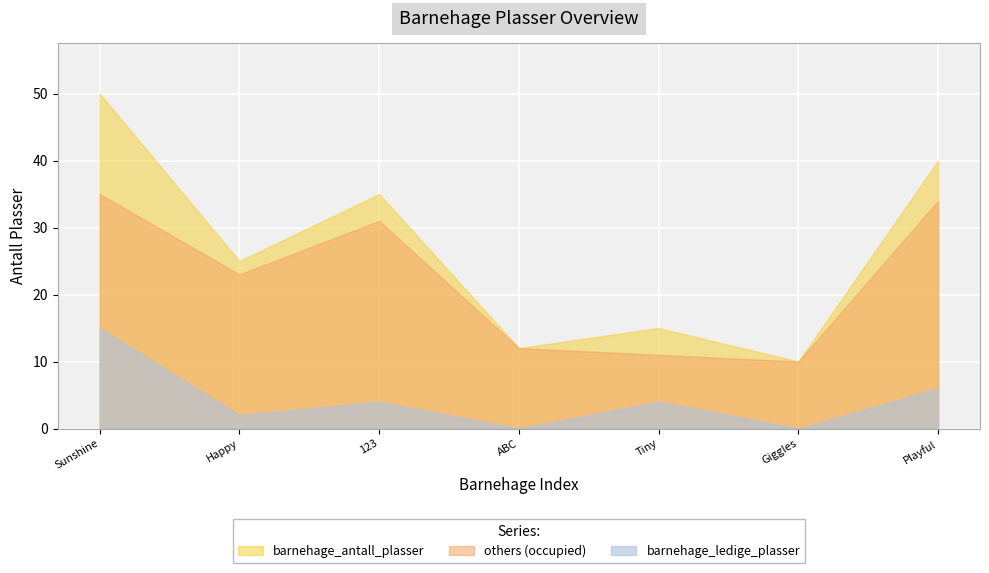

At how many categories does at least one series exceed 38?

2